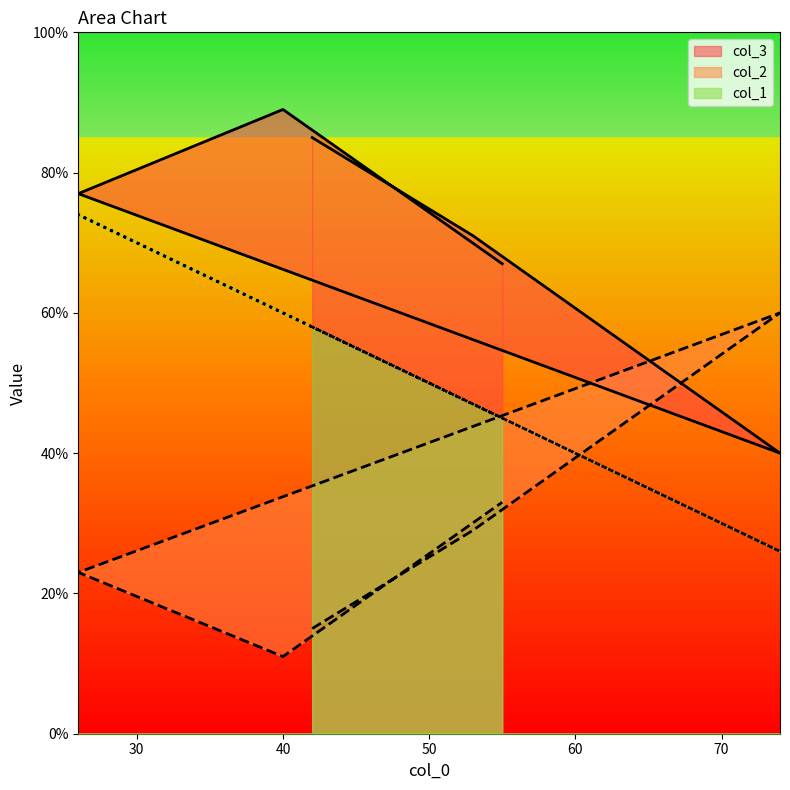

At which category is the sum across all series the highest?

26